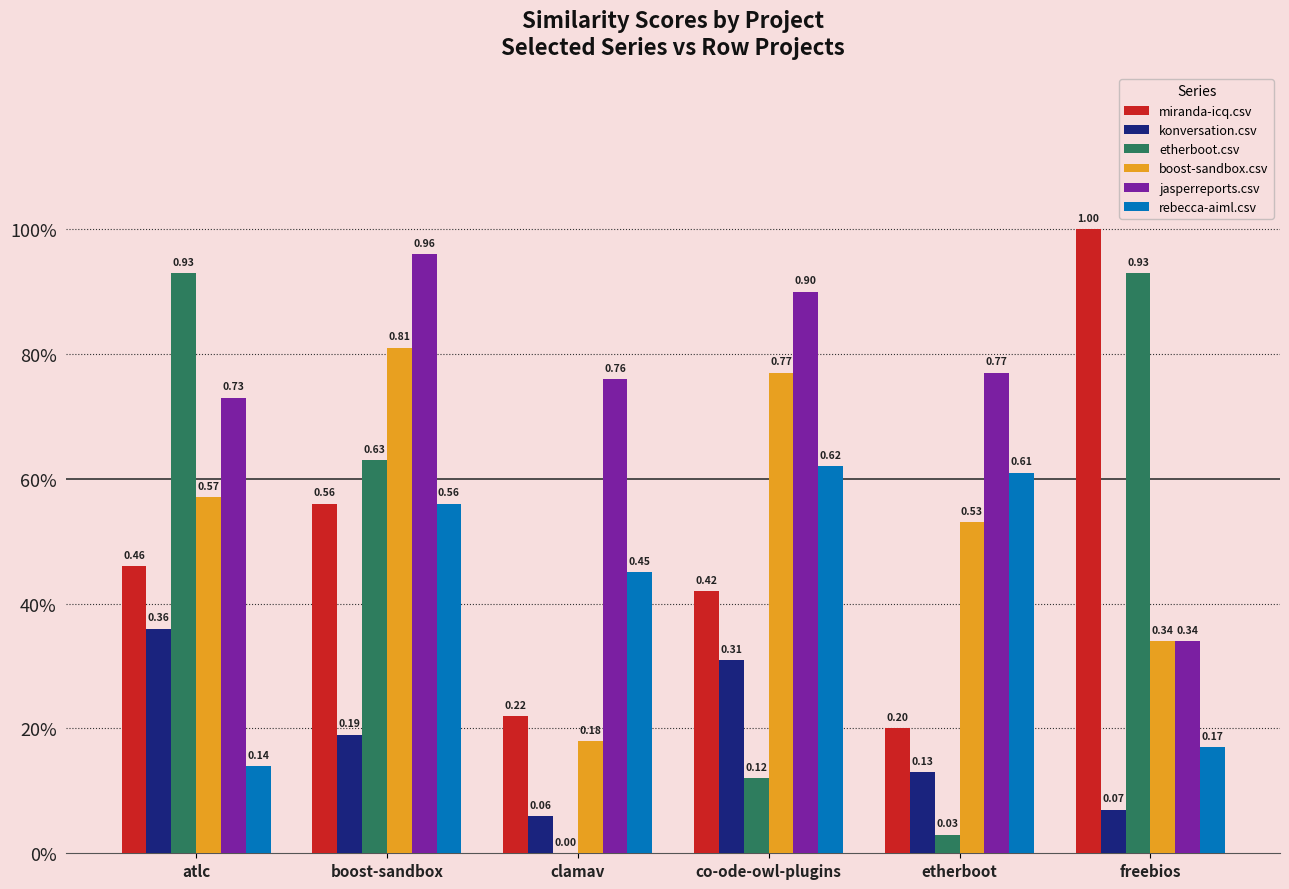

What are all the series names shown in the legend?

miranda-icq.csv, konversation.csv, etherboot.csv, boost-sandbox.csv, jasperreports.csv, rebecca-aiml.csv